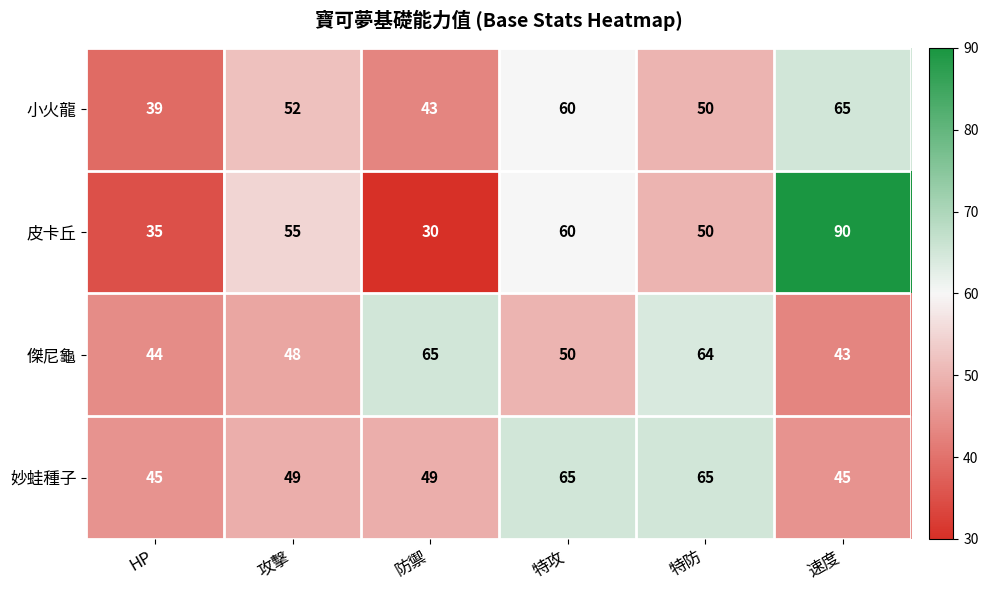

What is the sum of all 皮卡丘 values?

320